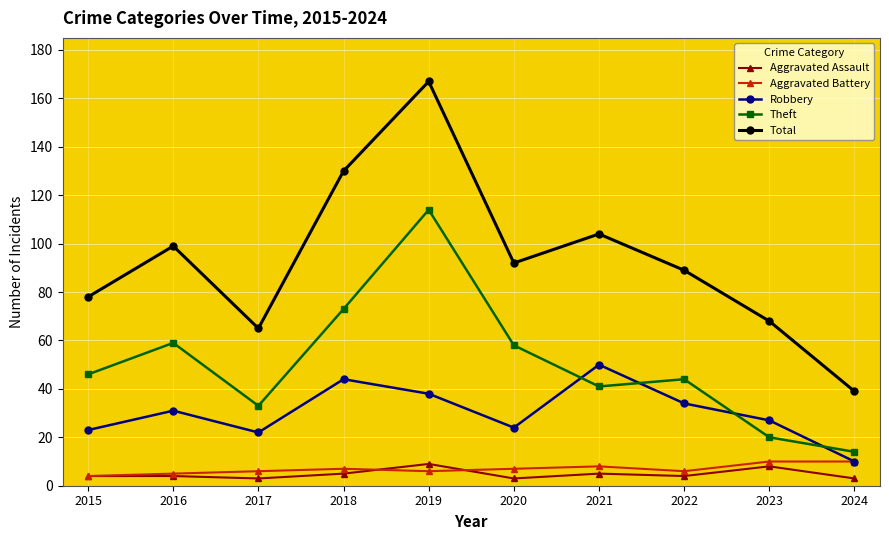

Reading right to left, extract all data points from this chart.

Aggravated Assault: 3	8	4	5	3	9	5	3	4	4
Aggravated Battery: 10	10	6	8	7	6	7	6	5	4
Robbery: 10	27	34	50	24	38	44	22	31	23
Theft: 14	20	44	41	58	114	73	33	59	46
Total: 39	68	89	104	92	167	130	65	99	78